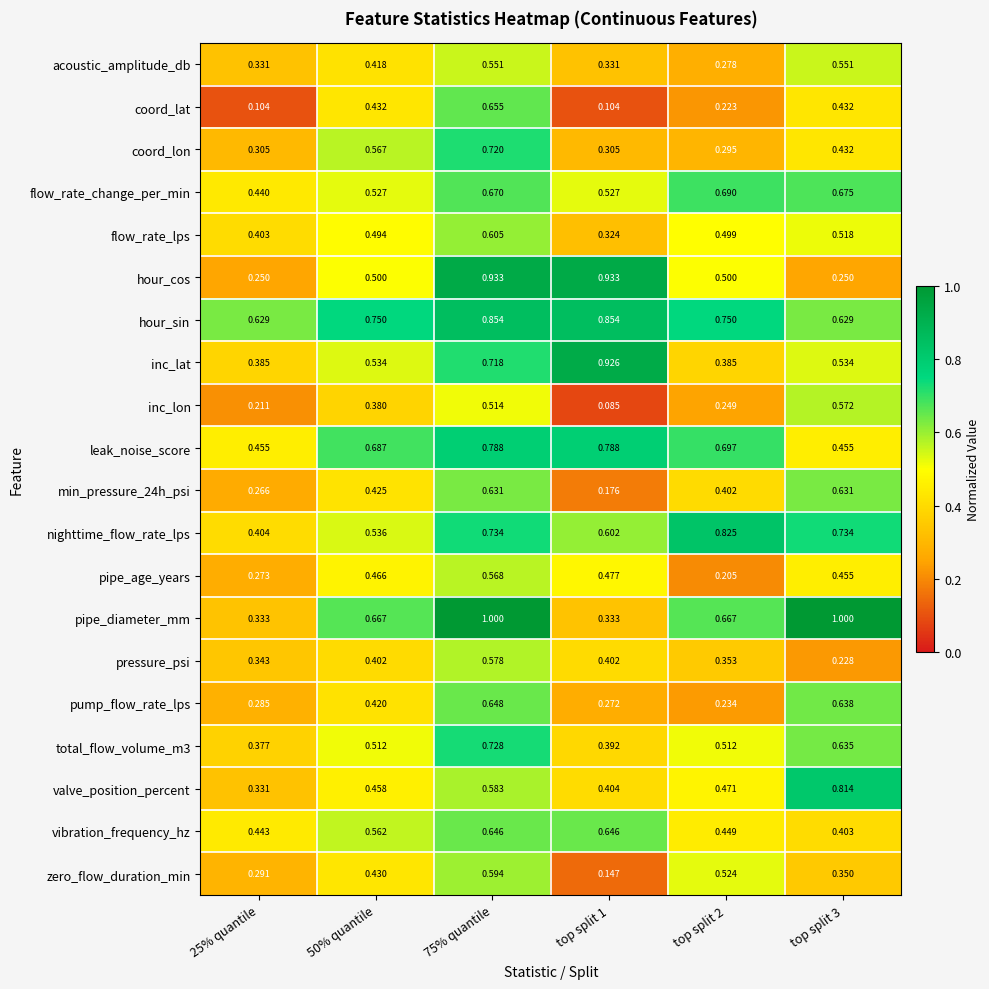

Which series has the largest range (max minus min)?

hour_cos